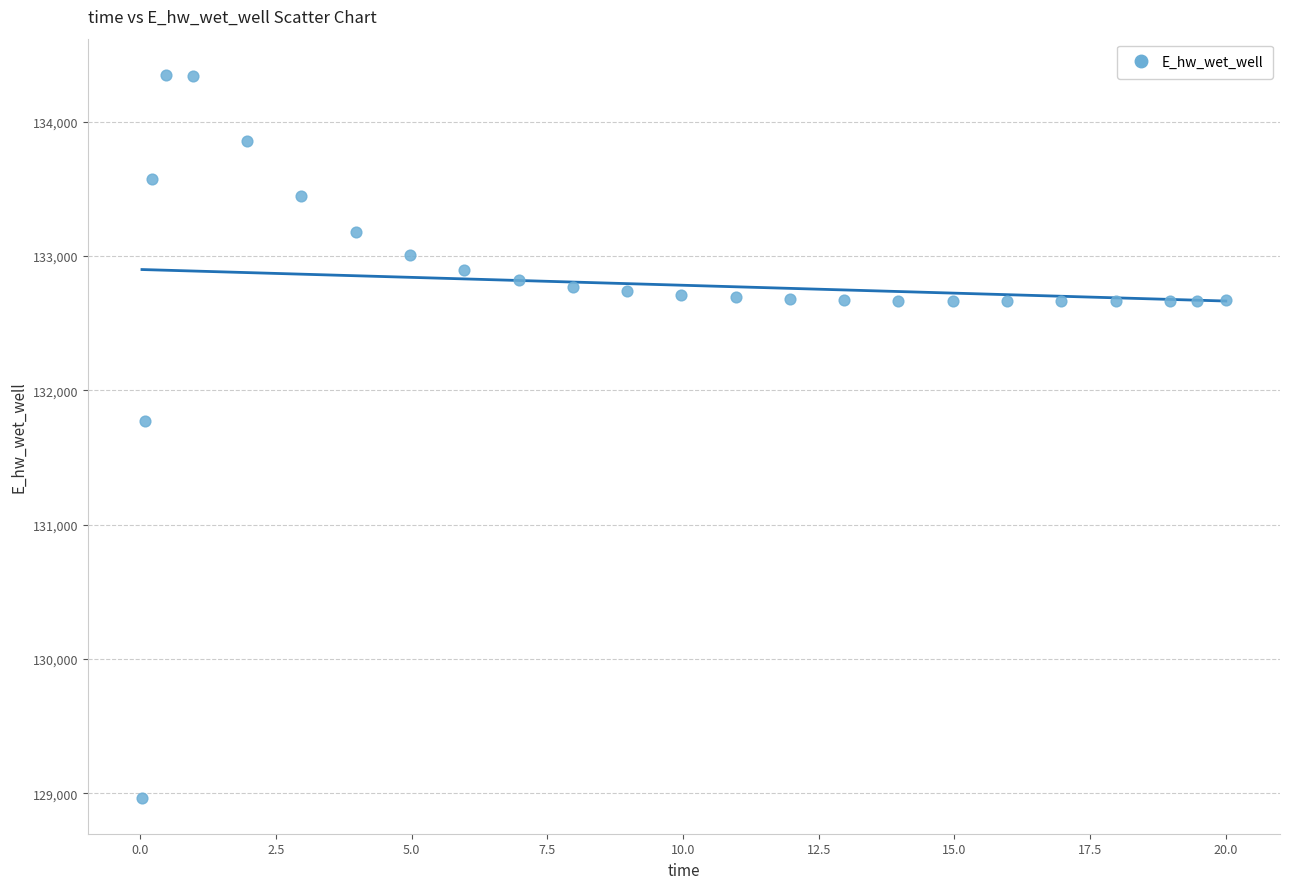

What is the range of Y values (max minus min)?

5383.6